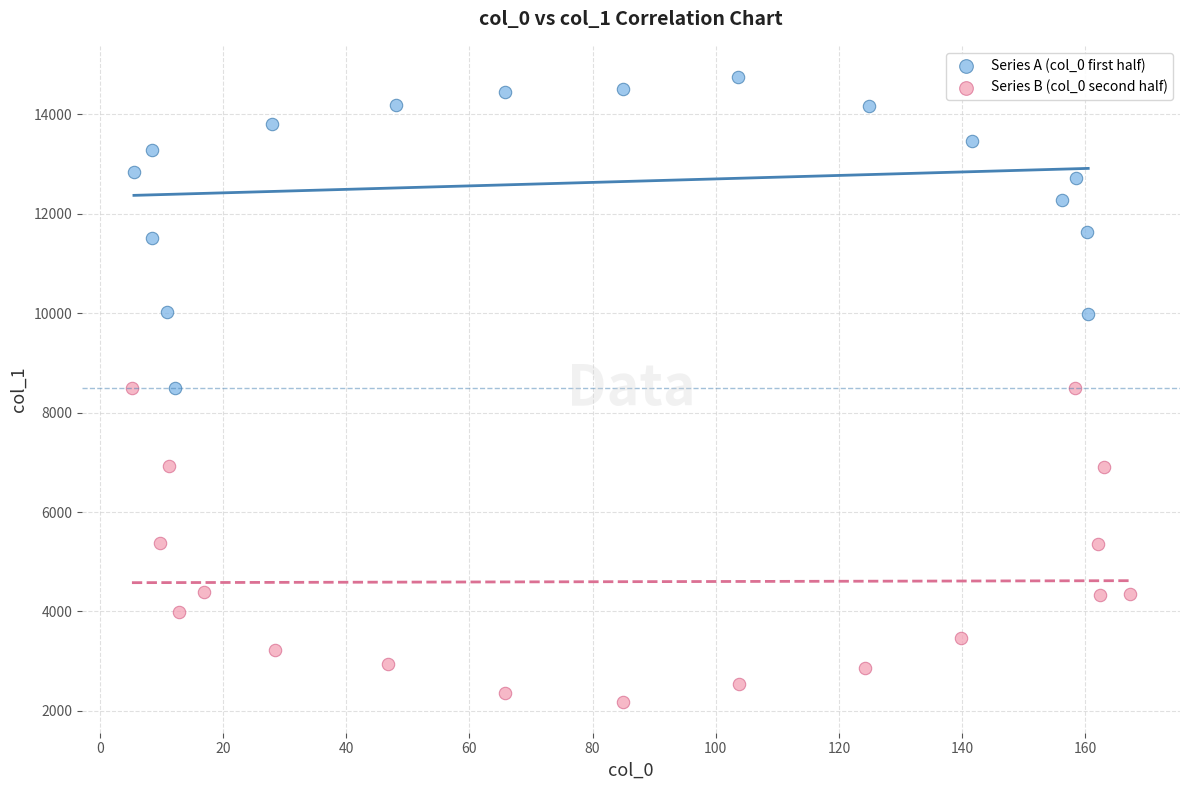

What are all the series names shown in the legend?

Series A (col_0 first half), Series B (col_0 second half)